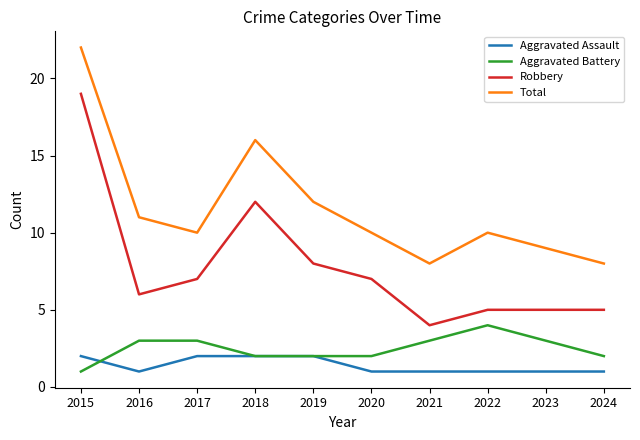

Which series has the largest range (max minus min)?

Robbery